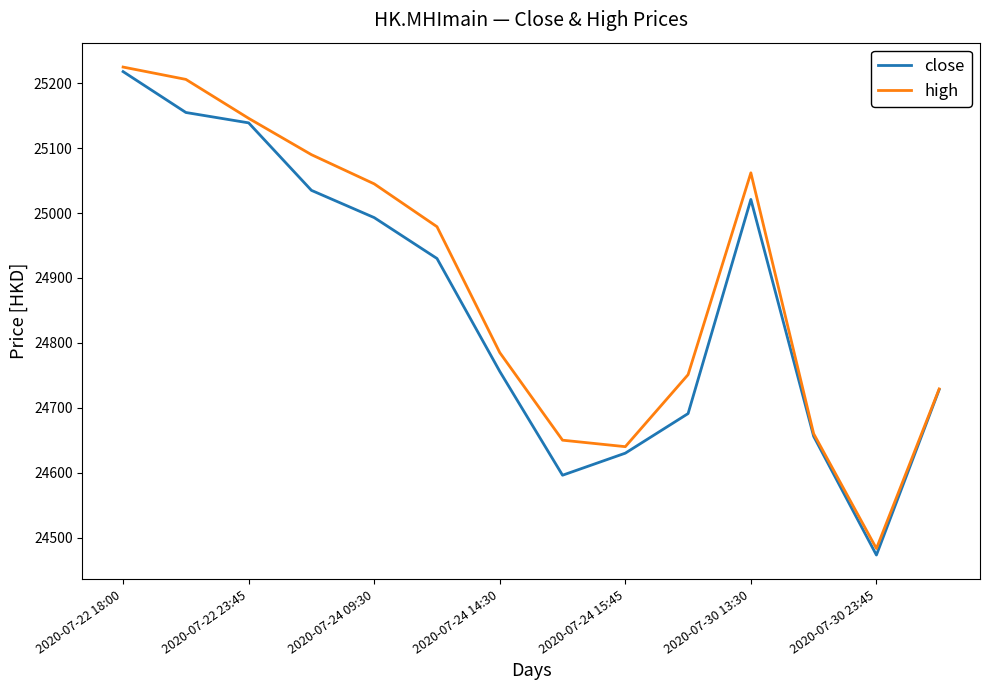

What is the greatest value displayed?

25225